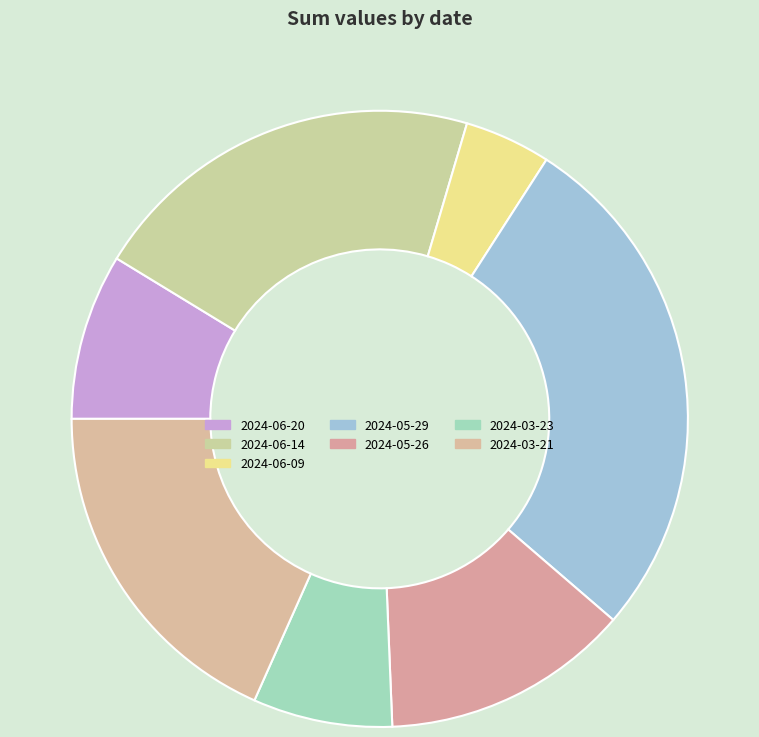

What is the smallest slice in the pie chart?

2024-06-09